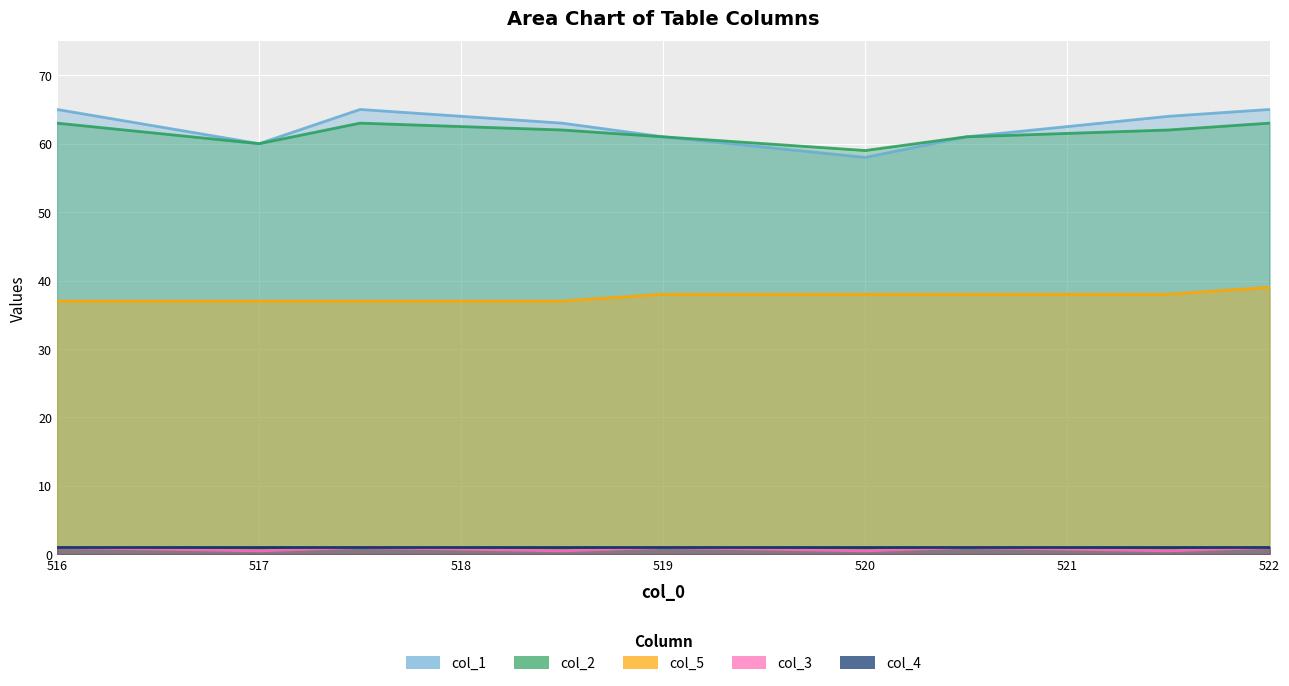

True or false: col_3 and col_1 intersect in this chart.

False